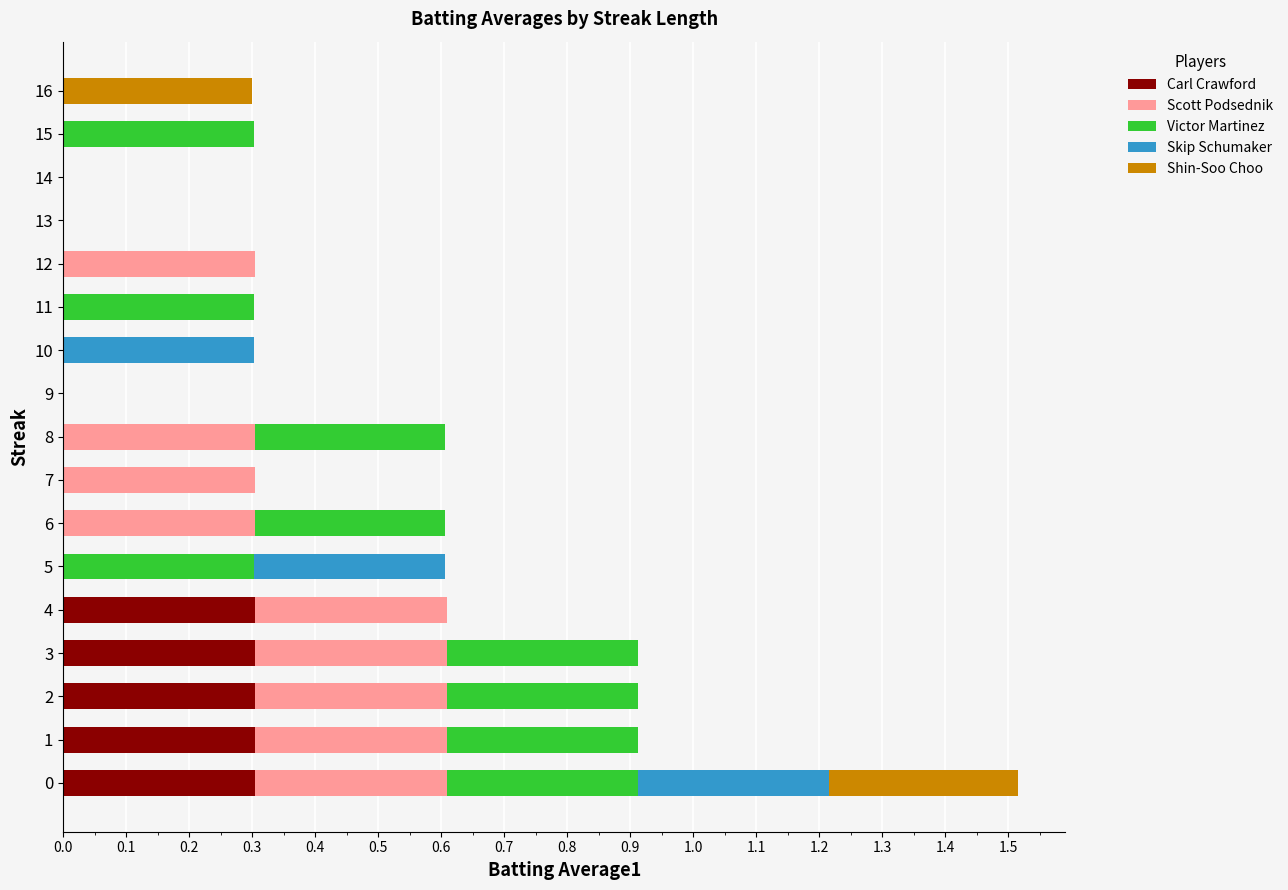

Is it true that Carl Crawford equals -0.2 at 14?

False